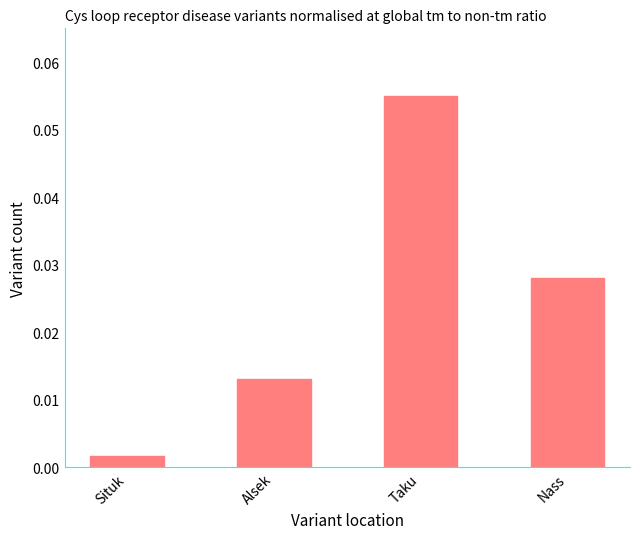

List the labels in order of value, smallest first.

Situk, Alsek, Nass, Taku